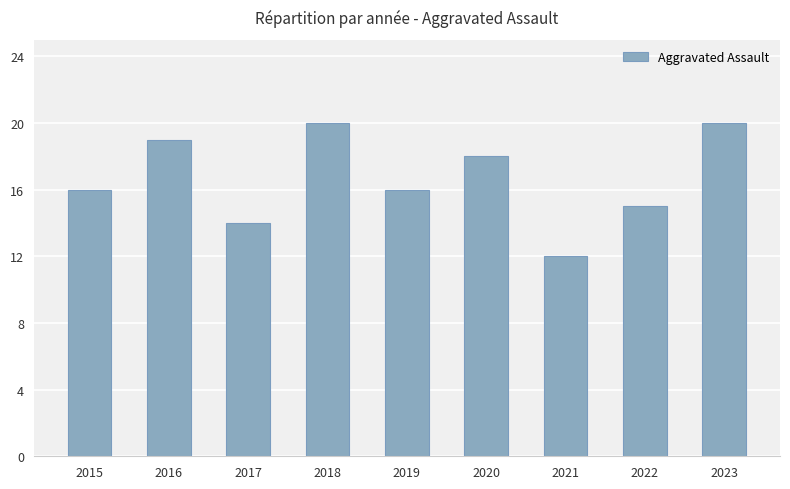

Does the chart contain stacked bars?

No